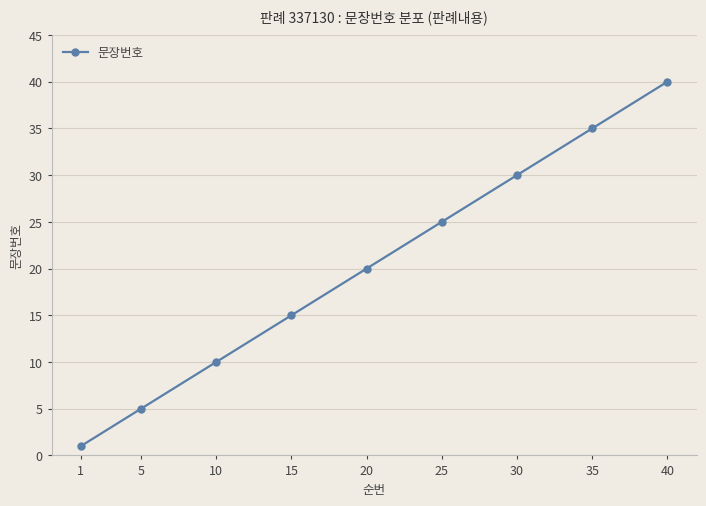

The value at 25 is 25. True or false?

True